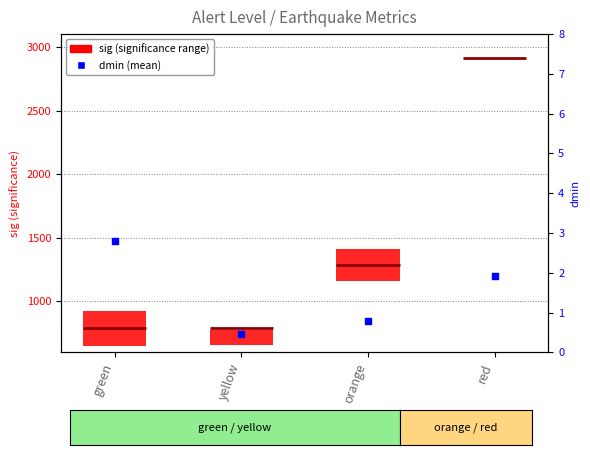

Approximately how many times larger is the value at orange compared to green?

0.3